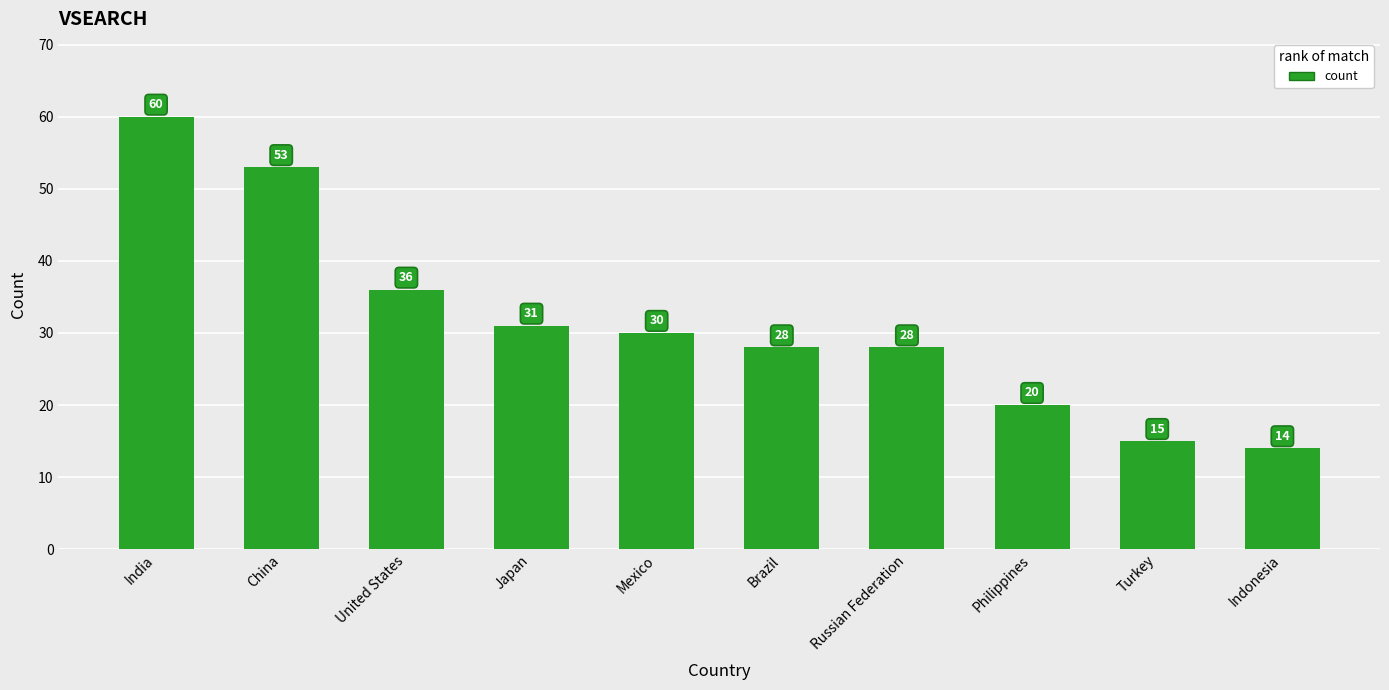

How many bars are there in total?

10